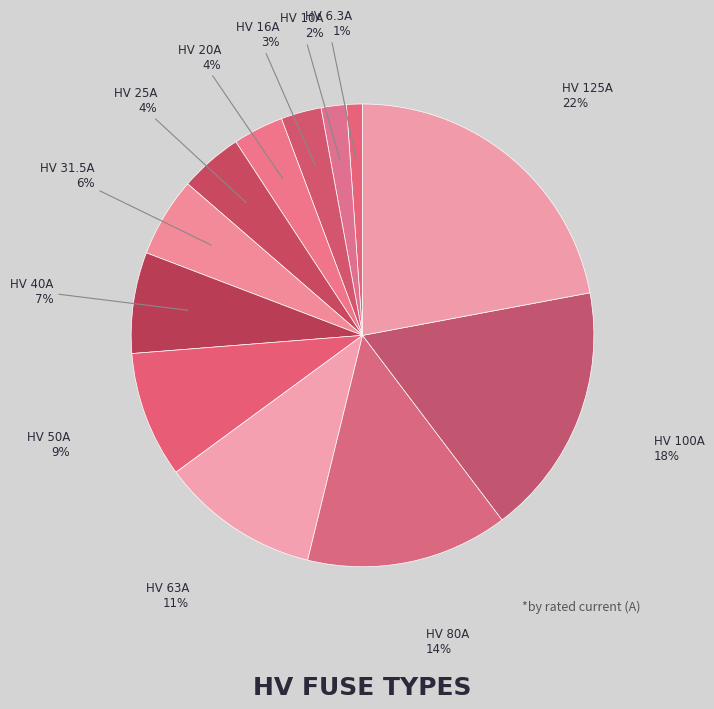

Do HV 10A and HV 80A together represent more than half of the pie?

No